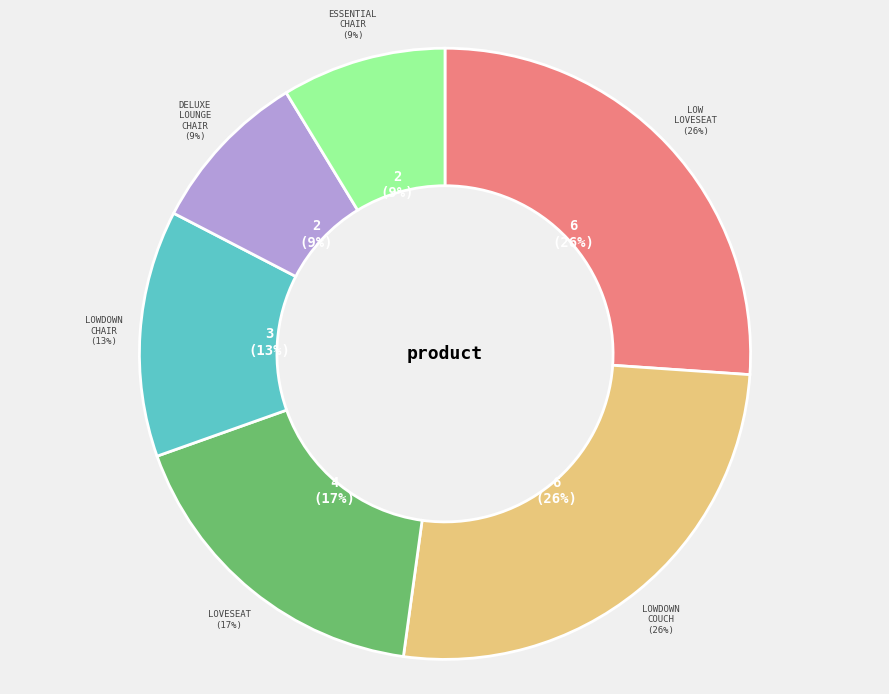

To the nearest percent, what is the difference between the lowdown_chair and essential_chair slice percentages?

4%